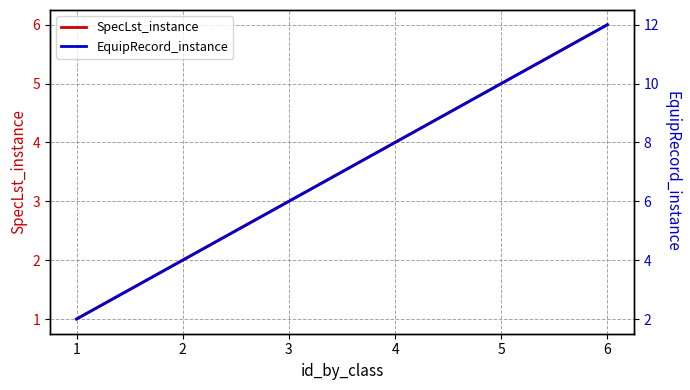

How many data points in SpecLst_instance are above 4?

2